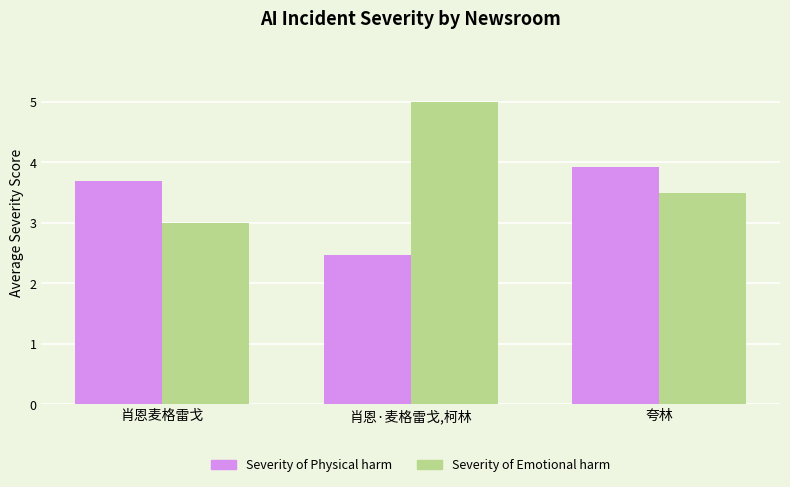

Which label corresponds to the largest value in the chart?

肖恩·麦格雷戈,柯林